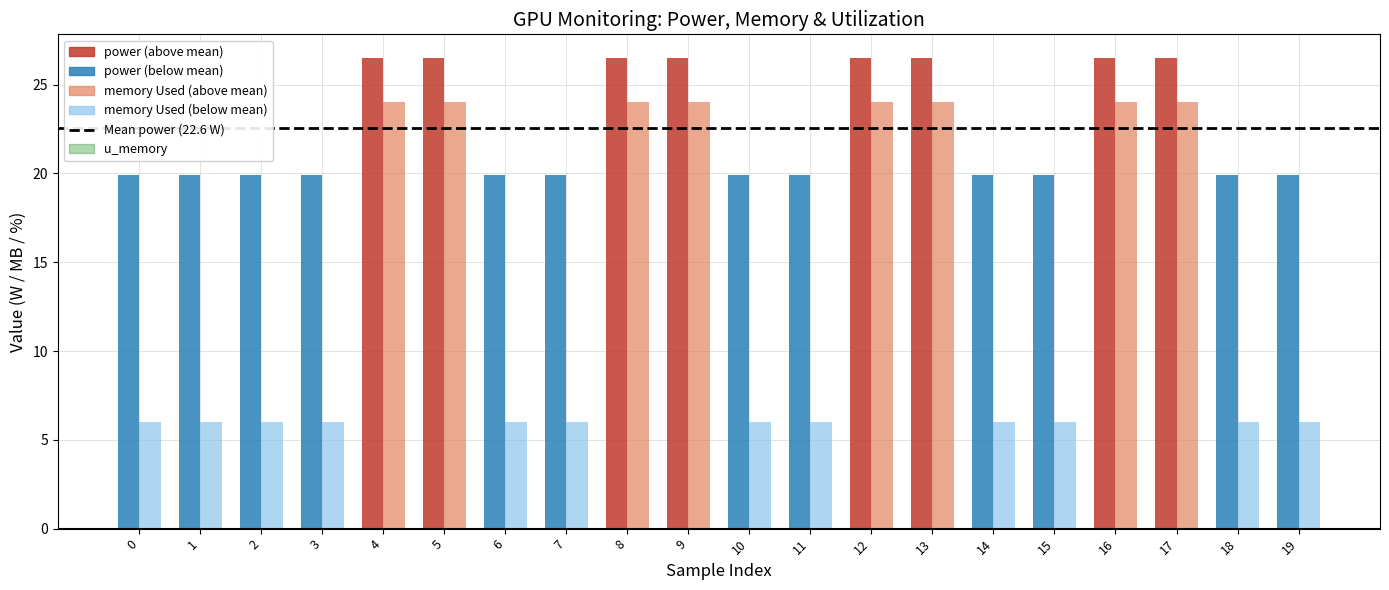

Which series has the largest total across all categories?

power